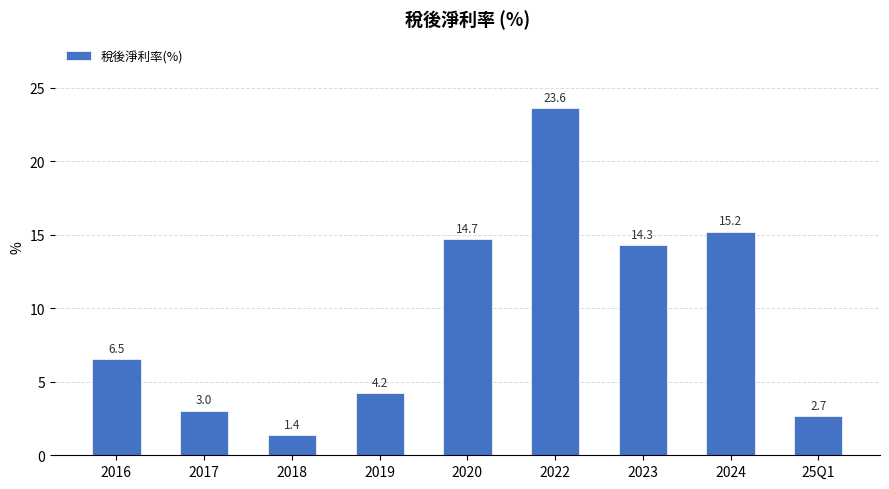

Rank the categories by value from lowest to highest.

2018, 25Q1, 2017, 2019, 2016, 2023, 2020, 2024, 2022